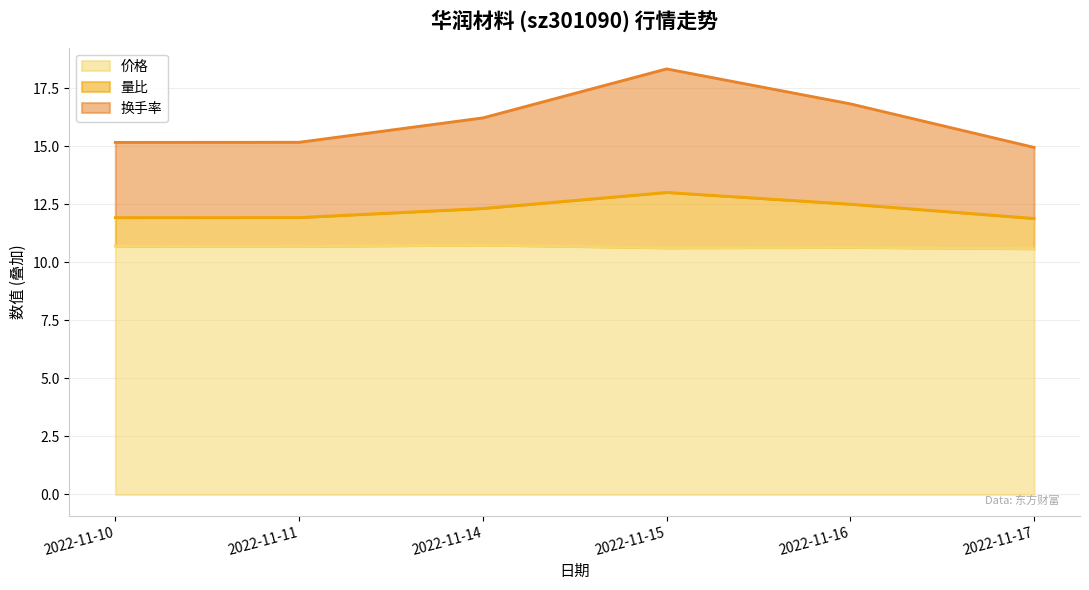

Does the chart display data point markers on the line(s)?

No